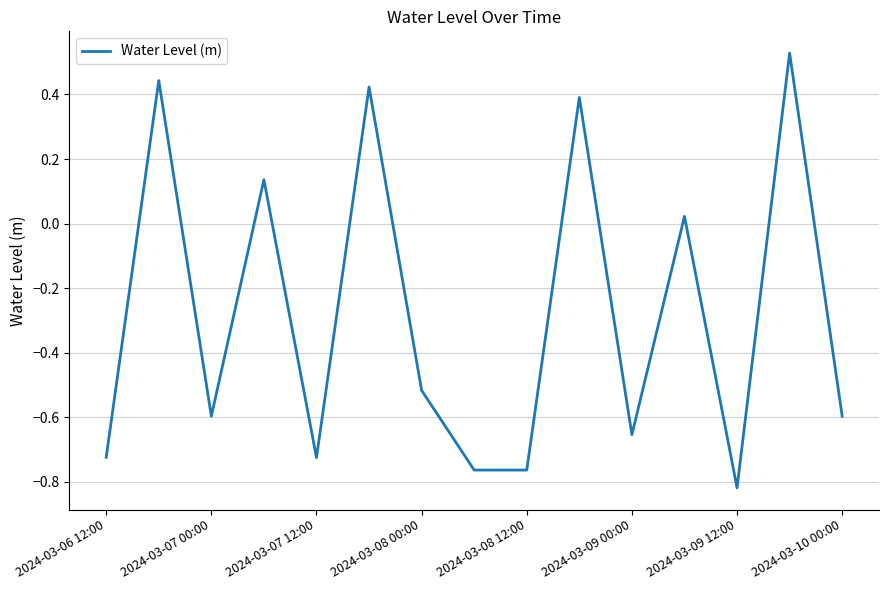

What is the difference between the maximum and minimum values?

1.3